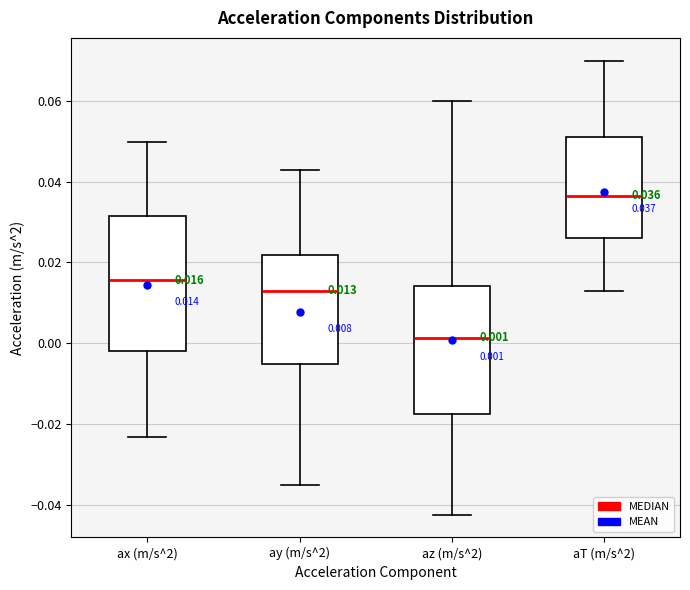

Comparing the boxes themselves (not the whiskers), which one is the tallest?

ax (m/s^2)